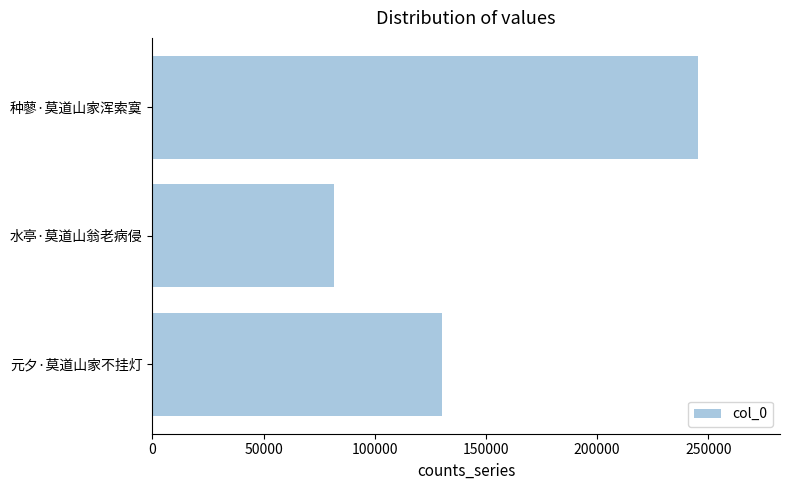

List the labels in order of value, smallest first.

水亭·莫道山翁老病侵, 元夕·莫道山家不挂灯, 种蓼·莫道山家浑索寞